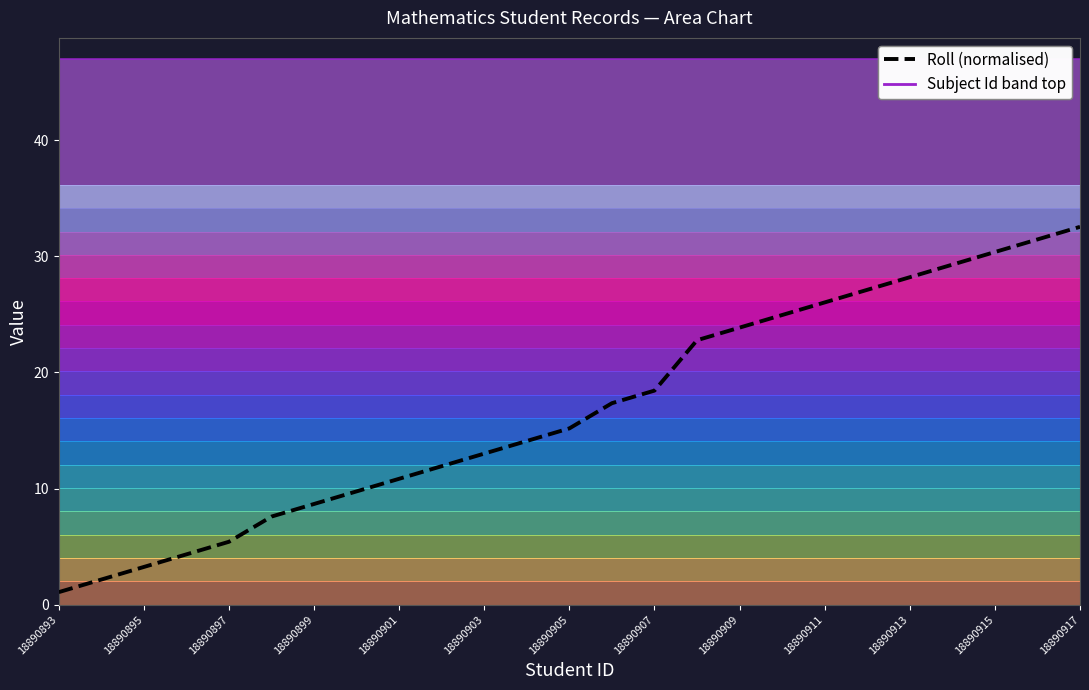

What is the lowest value of the Subject Id band top series?

47.0